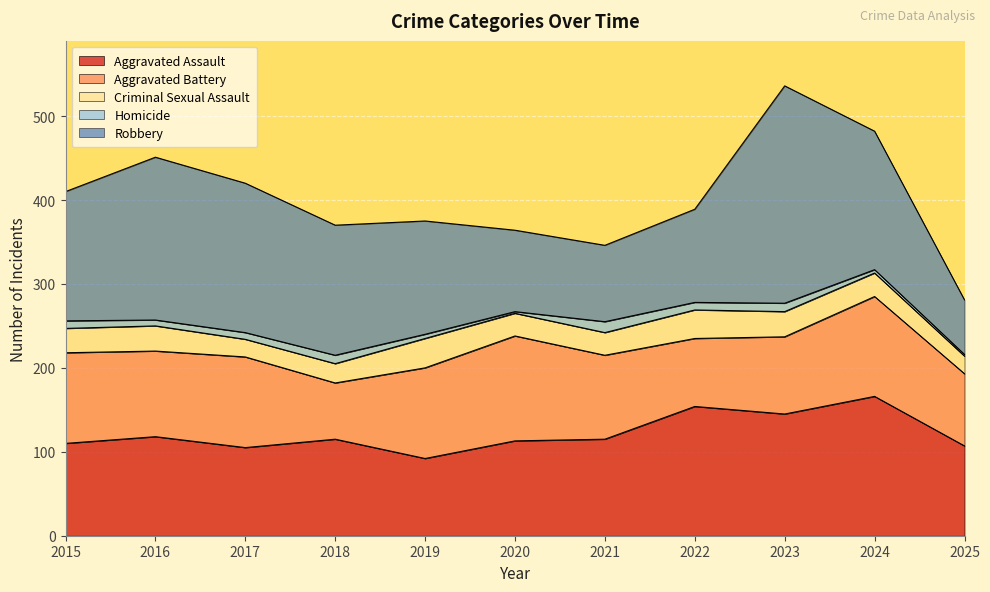

How many data points in Criminal Sexual Assault are above 28?

5